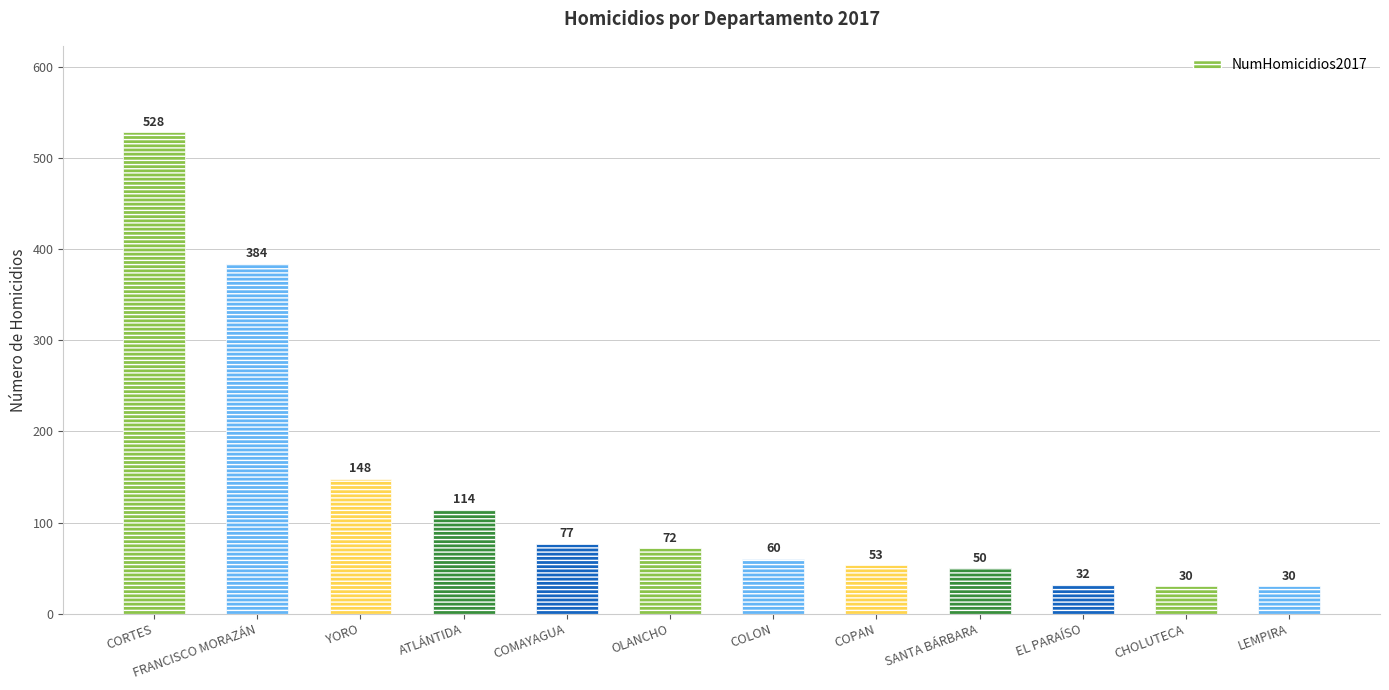

What is the sum of all values?

1578